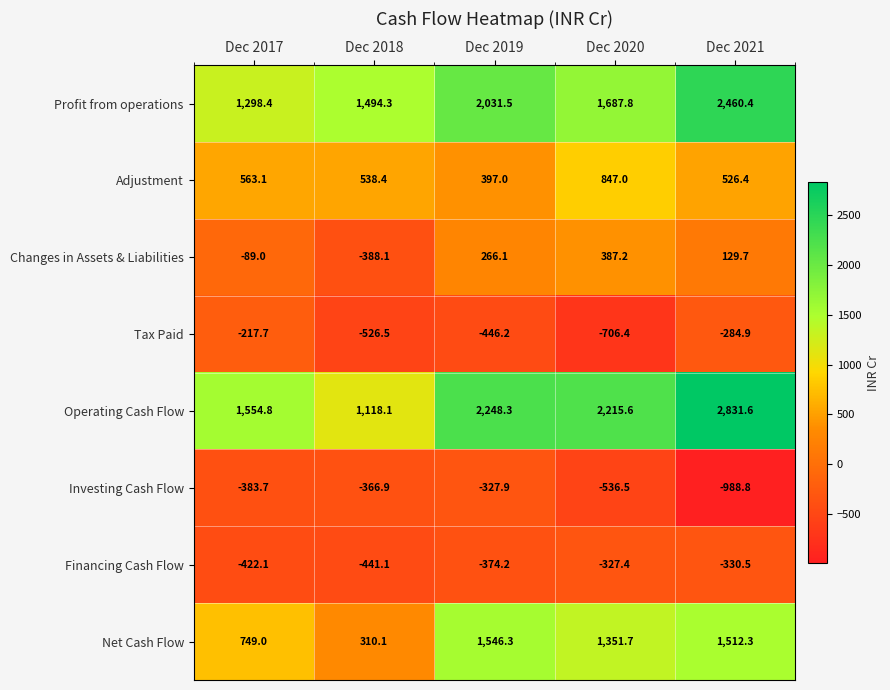

The value of Net Cash Flow at Dec 2017 is 170.3. True or false?

False